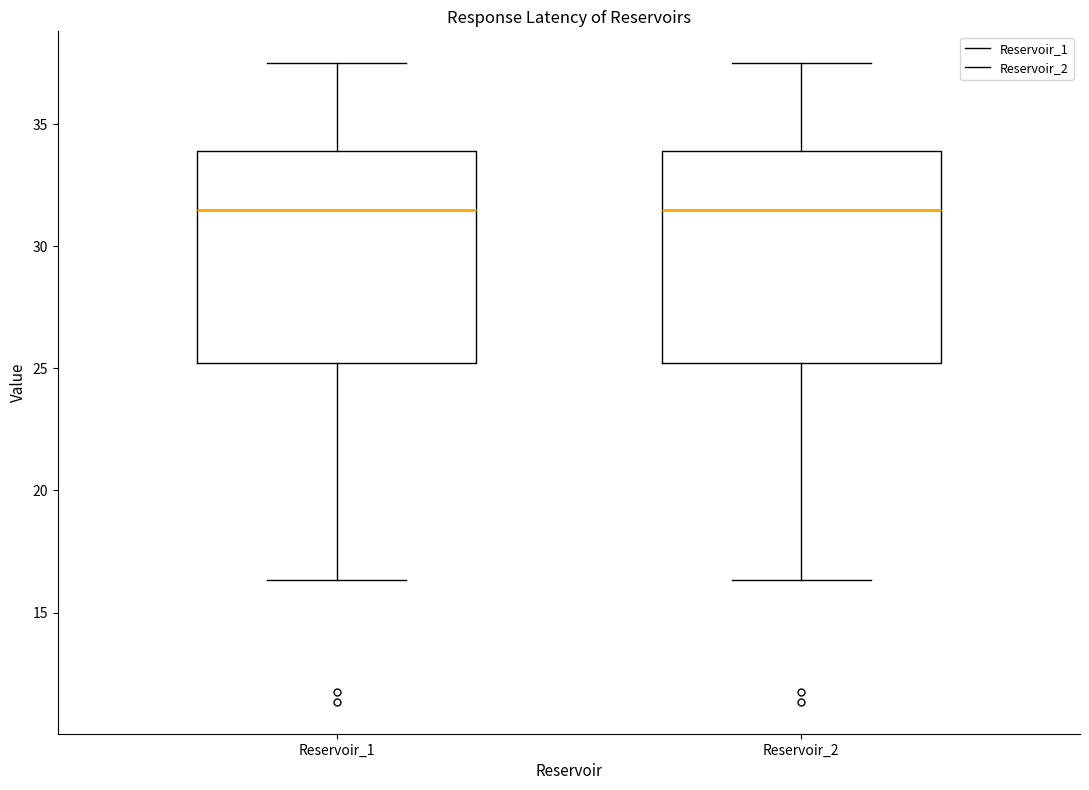

Reading left to right, transcribe this box plot: for each box, give where its median line is, the range the box spans, and where its two whiskers end, as read against the y-axis. The values are not printed on the chart, so give them approximately, as read against the axis.

Reservoir_1: median 31.5, box 25.0 to 34.0, whiskers 16.5 to 37.5
Reservoir_2: median 31.5, box 25.0 to 34.0, whiskers 16.5 to 37.5